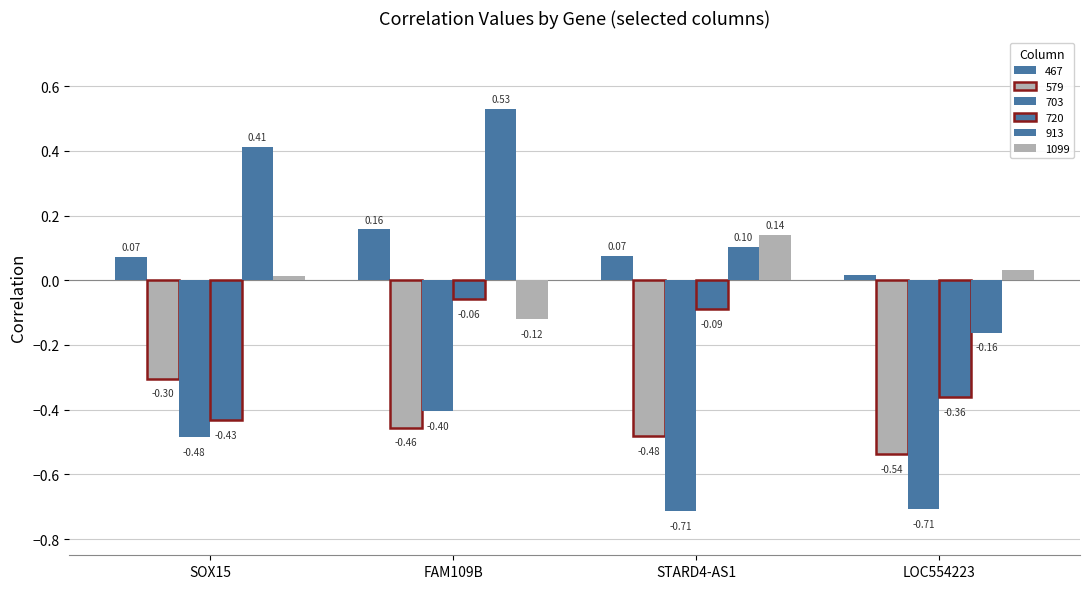

What is the lowest value of the 579 series?

-0.5